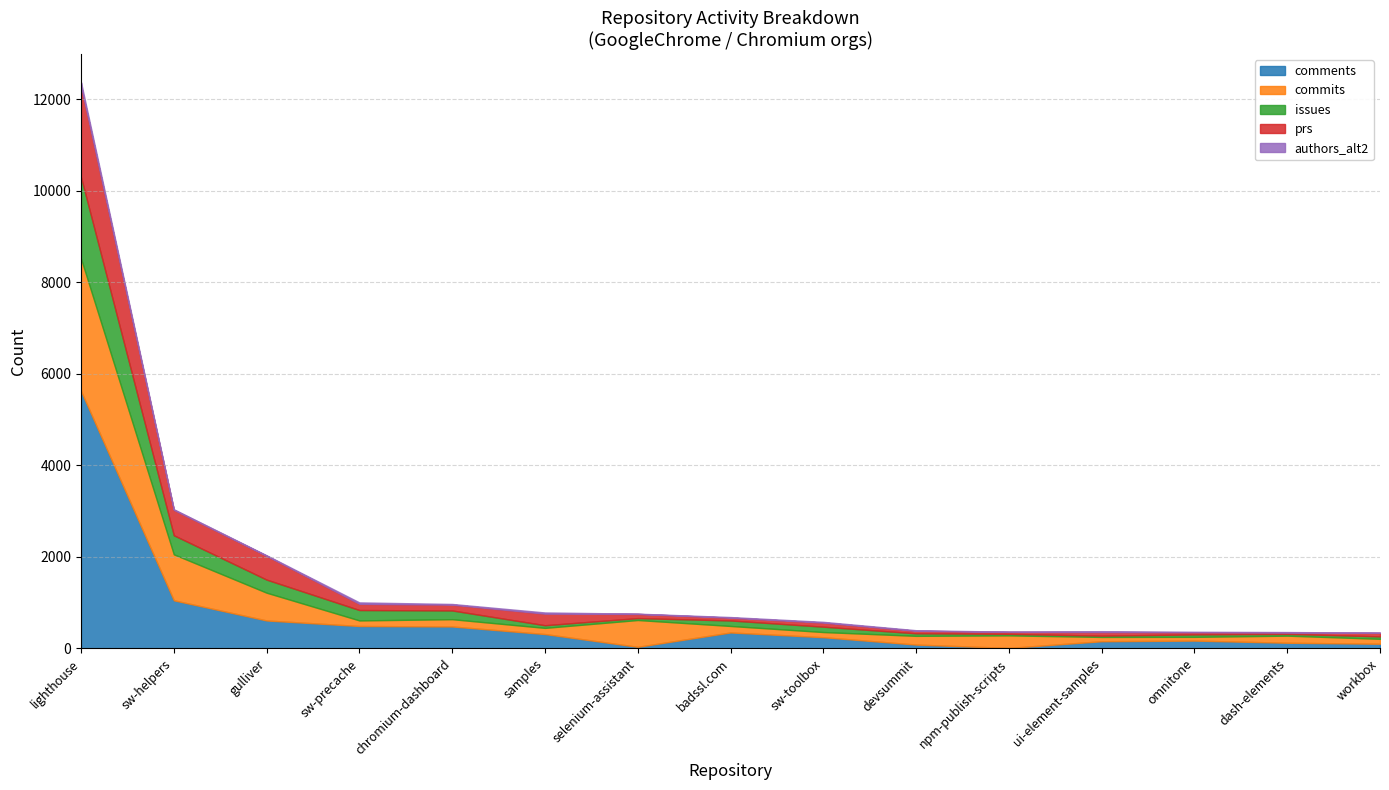

Reading right to left, extract all data points from this chart.

comments: 101	123	170	156	10	83	244	348	34	313	479	489	610	1051	5625
commits: 108	155	82	94	274	191	113	142	586	135	159	122	607	1005	2896
issues: 53	39	53	28	34	55	117	120	42	58	191	227	286	417	1780
prs: 76	31	48	78	43	55	90	61	91	253	127	136	521	557	1994
authors_alt2: 7	9	10	20	4	13	16	14	6	26	15	31	11	12	81